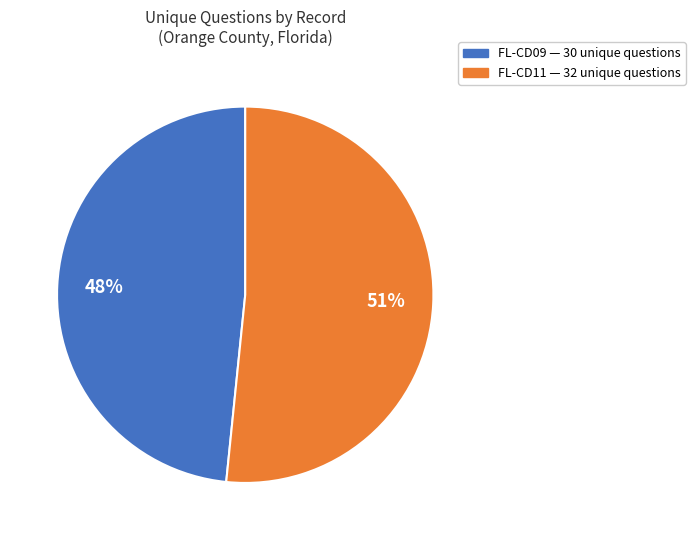

What percentage is NOT represented by 7351?

48.4%